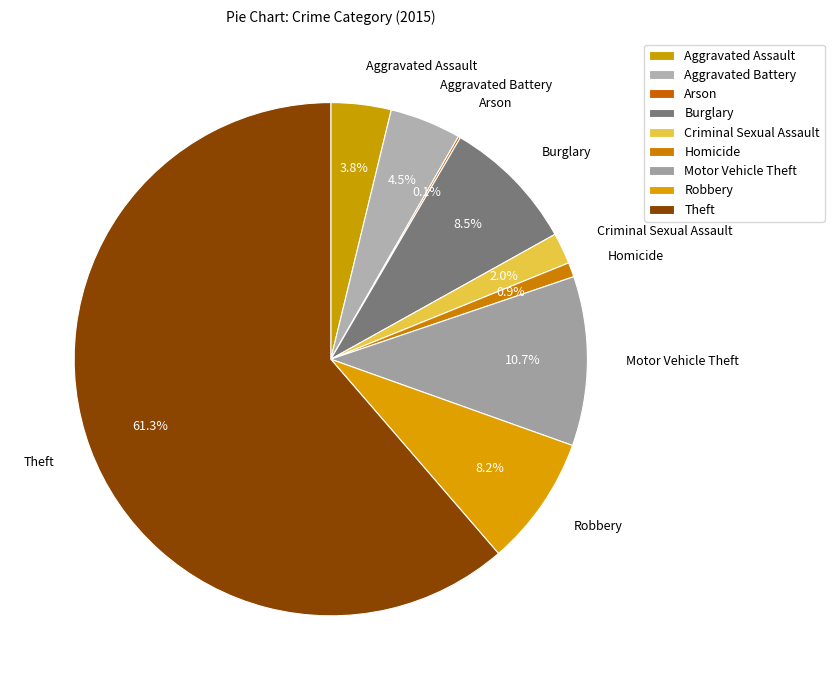

To the nearest percent, what is the difference between the largest and smallest slice percentages?

61%